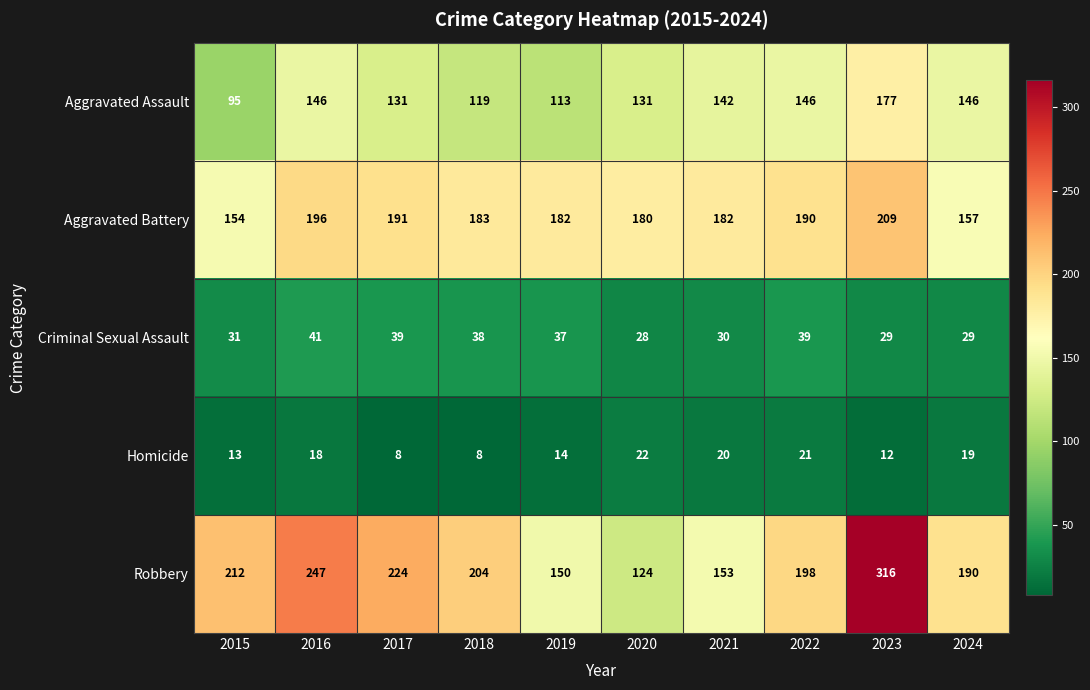

At how many categories does at least one series exceed 17?

10